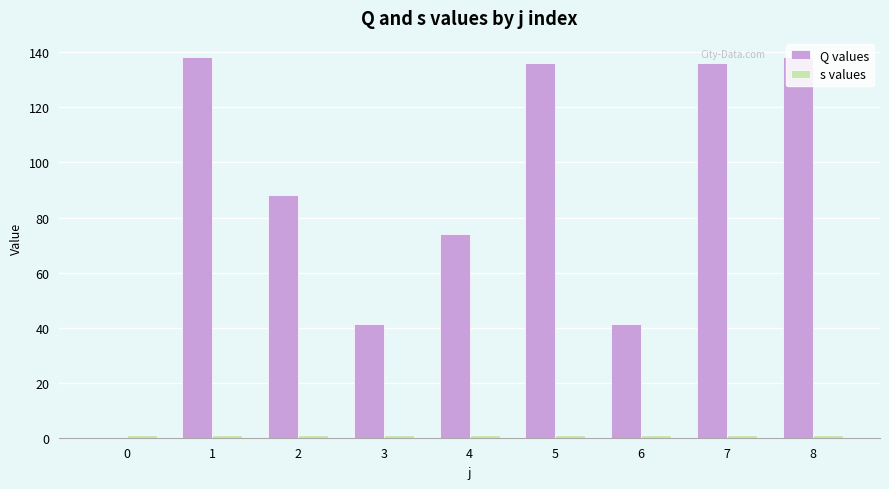

What is the total value across all series at 6?

42.2